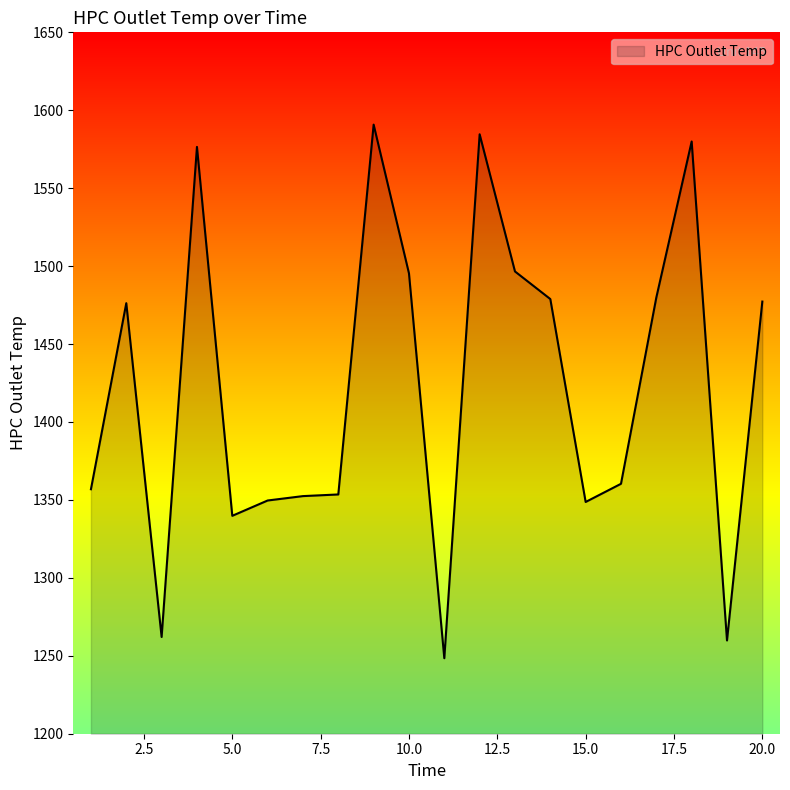

How many distinct data groups are displayed?

1